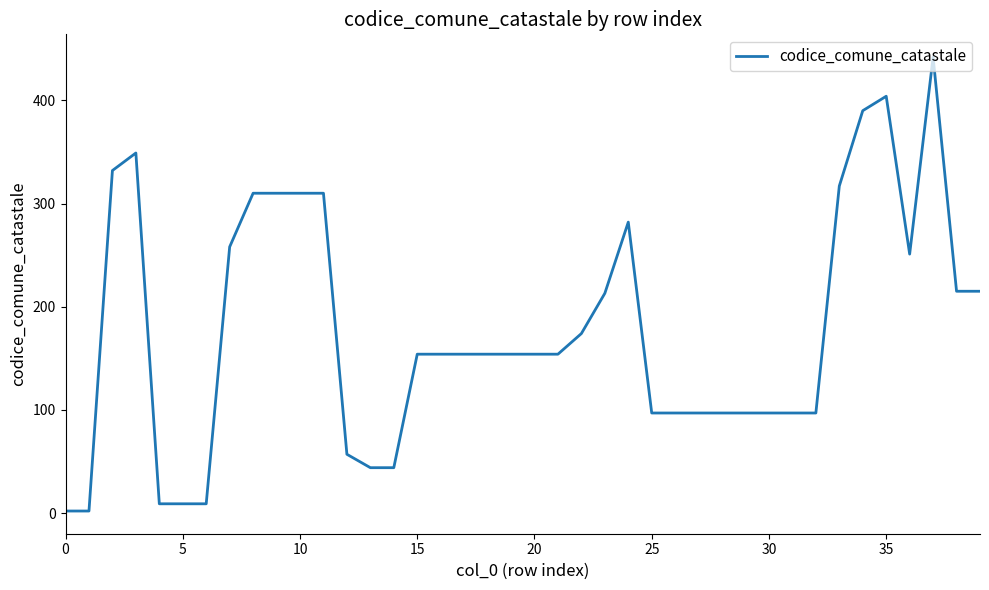

What is the sum of all values?

7112